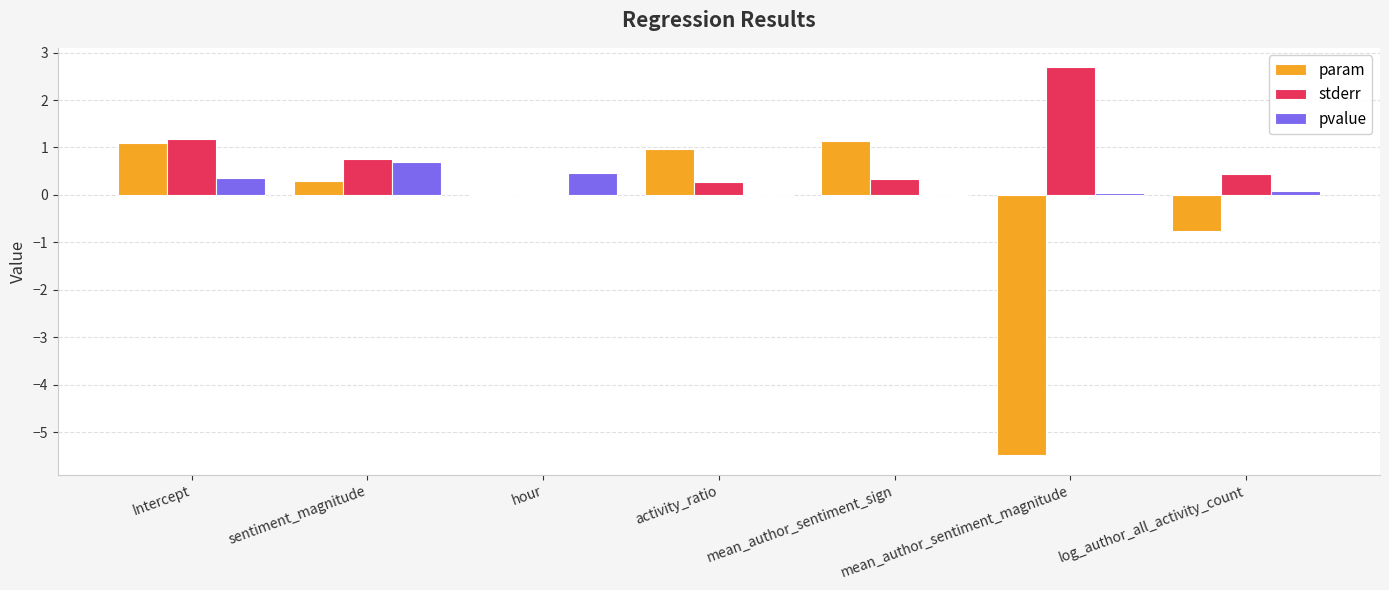

What is the sum of all stderr values?

5.7